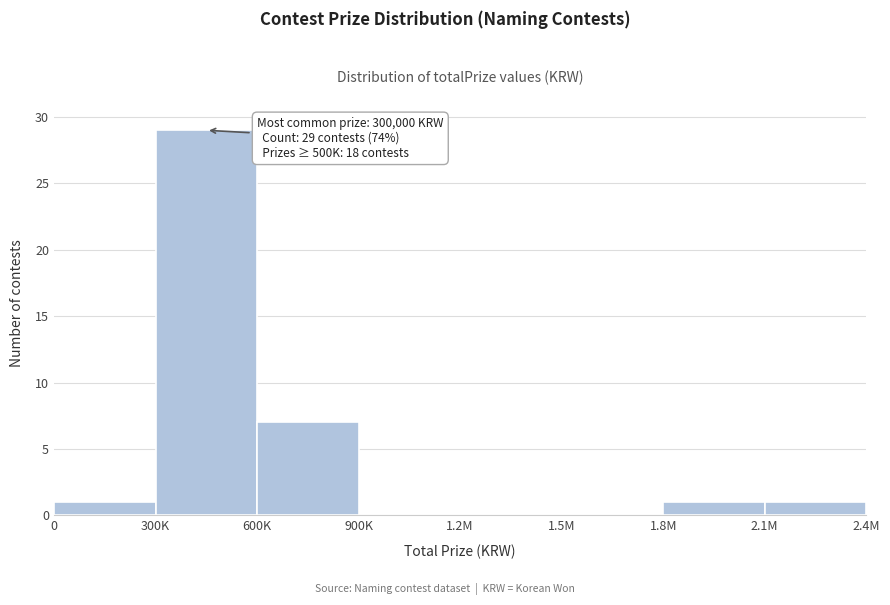

Reading left to right, list all the values displayed in this chart.

0=1	300K=29	600K=7	900K=0	1.2M=0	1.5M=0	1.8M=1	2.1M=1